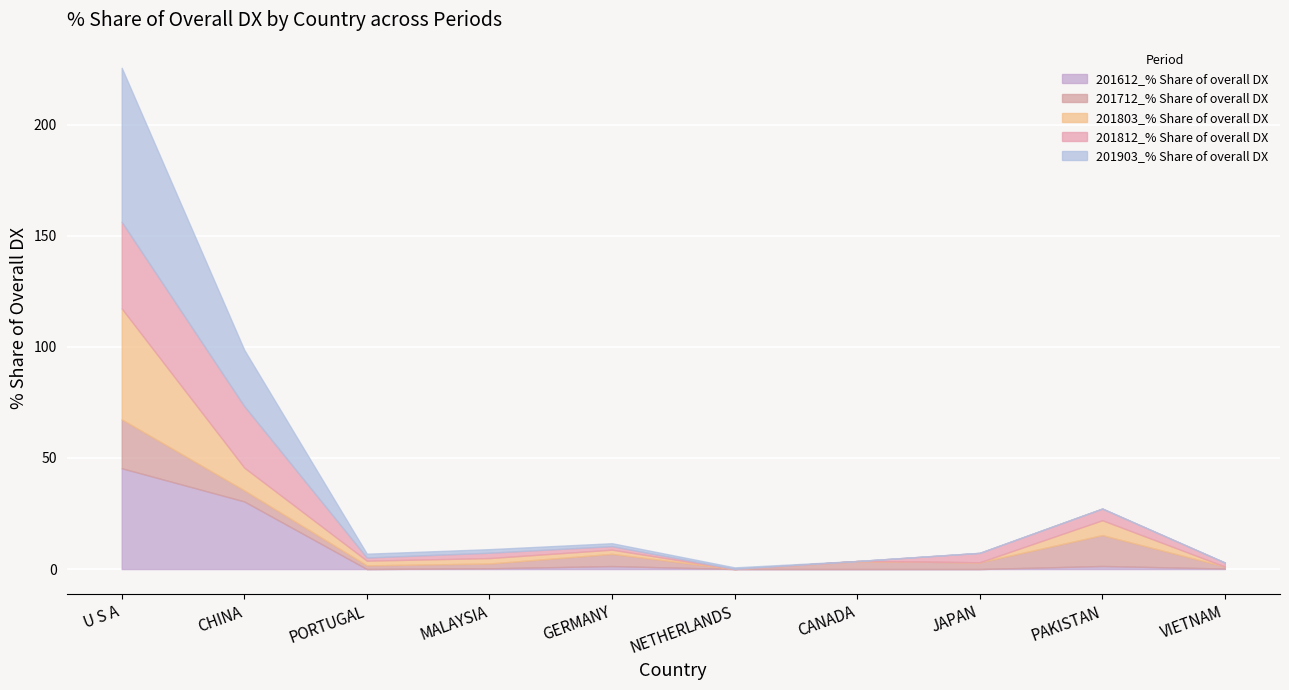

Which category has the highest value in the 201712_% Share of overall DX series?

U S A